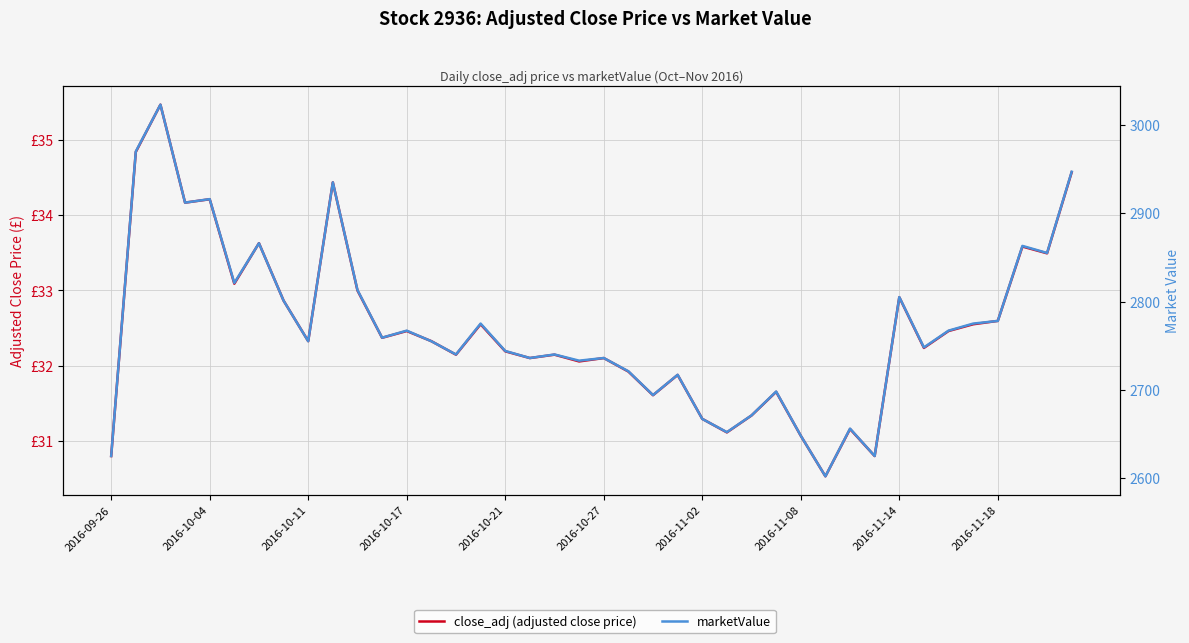

What is the difference between the second highest and second lowest values in the close_adj (adjusted close price) series?

4.0